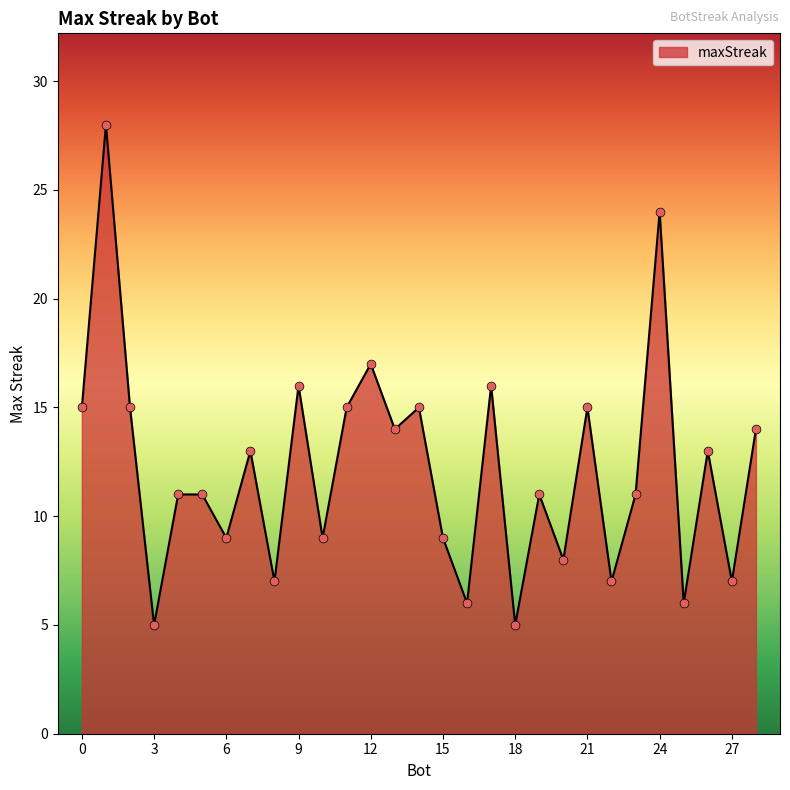

What is the difference between the maximum and minimum values?

23